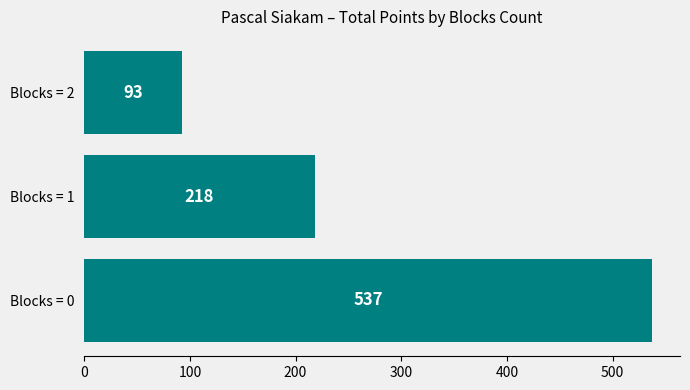

Between Blocks = 2 and Blocks = 1, which is larger?

Blocks = 1